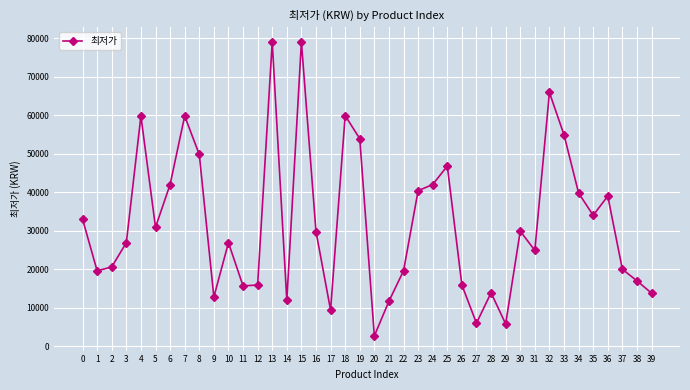

At which category does the chart reach its minimum across all series?

20